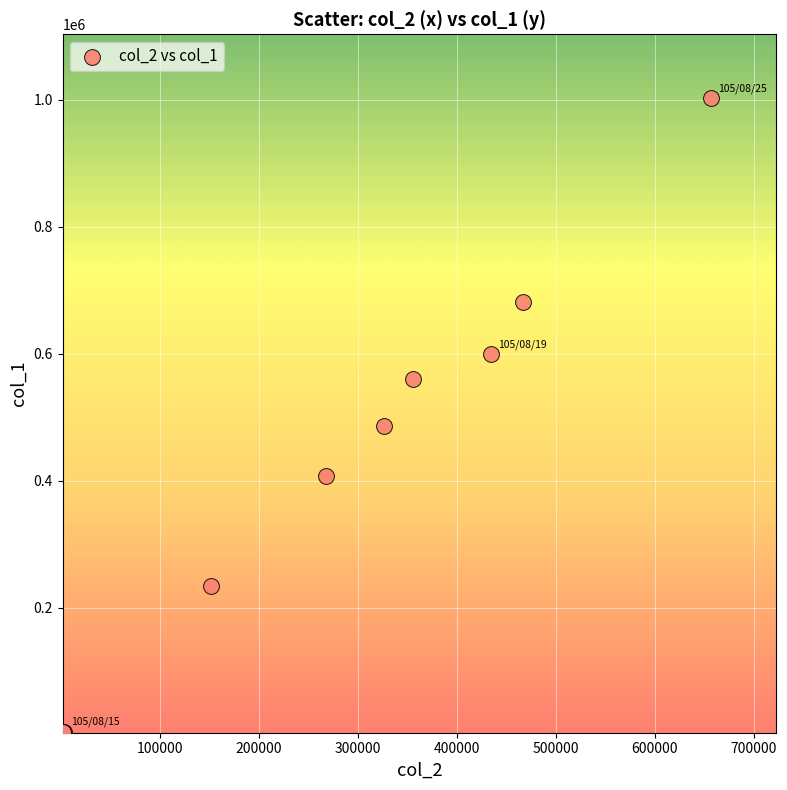

What Y value in the scatter plot is closest to 503500?

486000